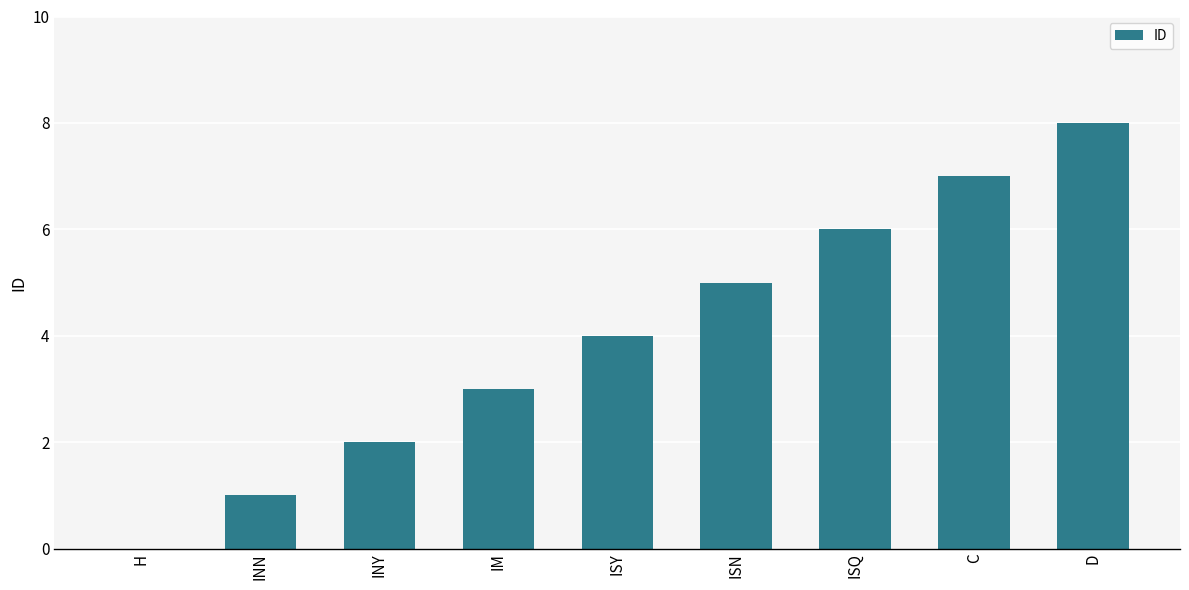

What is the sum of the values at D and H?

8